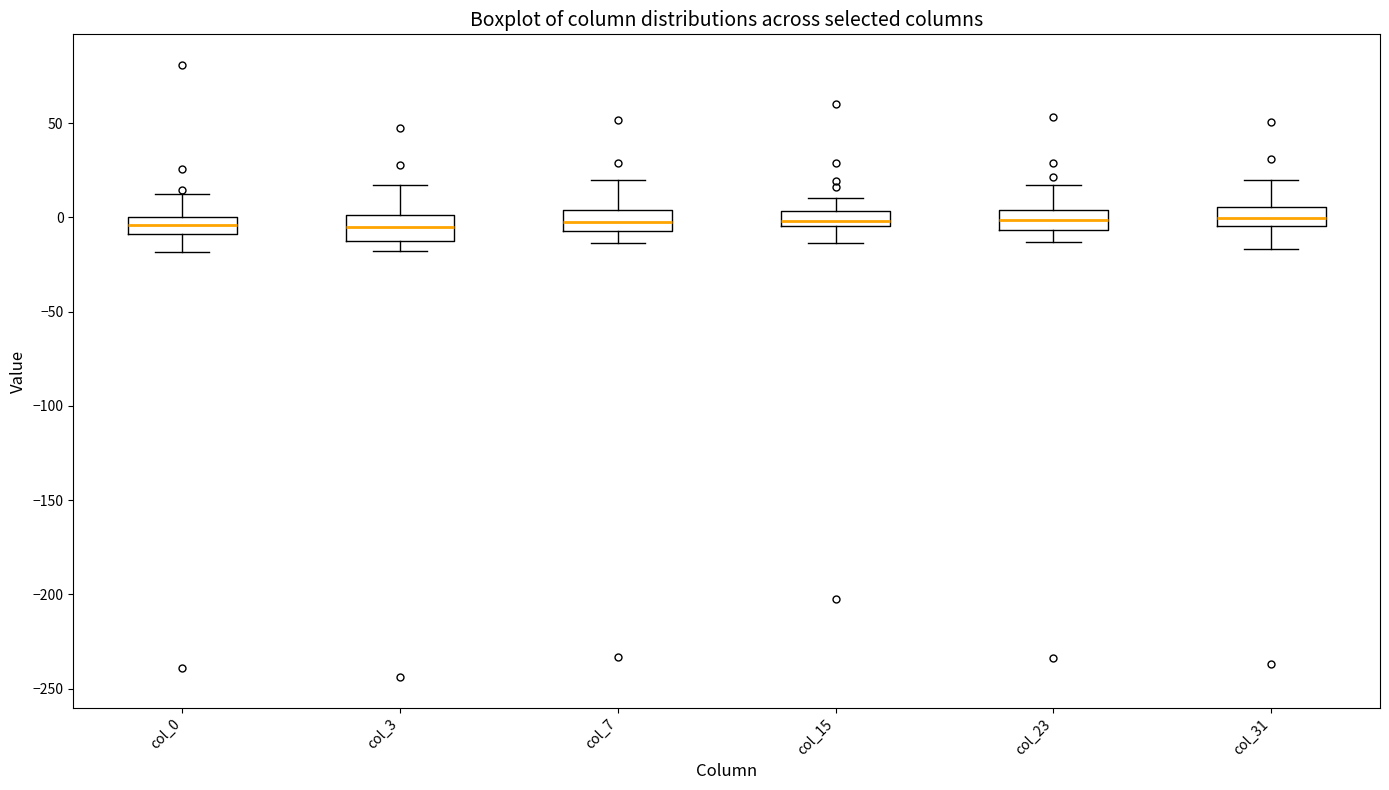

Reading left to right, read every box against the y-axis: the position of its median line, the range the box covers, and the ends of its whiskers. The values are not printed on the chart, so give them approximately, as read against the axis.

col_0: median -5, box -10 to 0, whiskers -20 to 10
col_3: median -5, box -10 to 0, whiskers -20 to 15
col_7: median -5 (inside the box), box -5 to 5, whiskers -15 to 20
col_15: median 0, box -5 to 5, whiskers -15 to 10
col_23: median 0, box -5 to 5, whiskers -15 to 15
col_31: median 0, box -5 to 5, whiskers -15 to 20